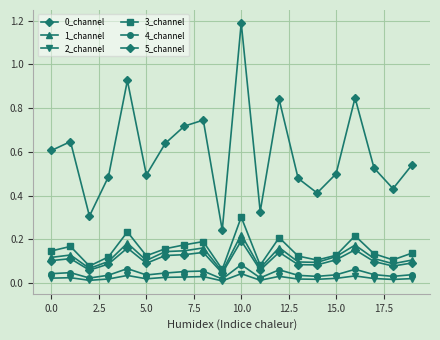

What is the average value of the 5_channel series?

0.6